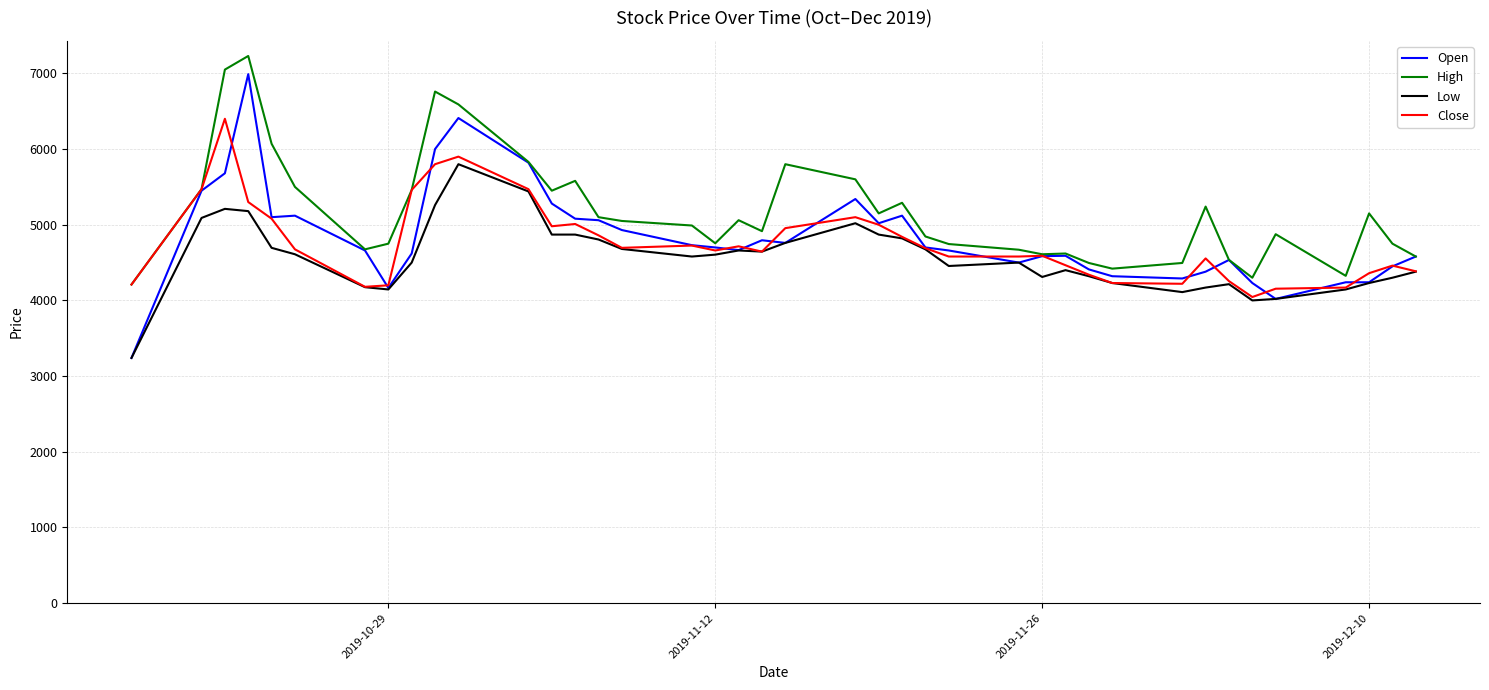

At how many categories does at least one series exceed 3529?

40